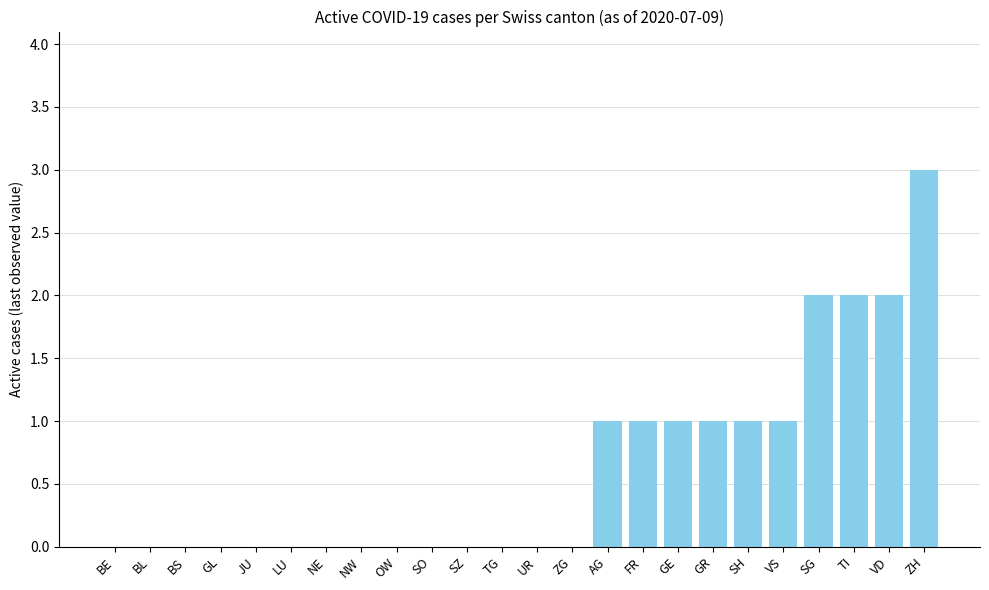

What is the sum of all values?

15